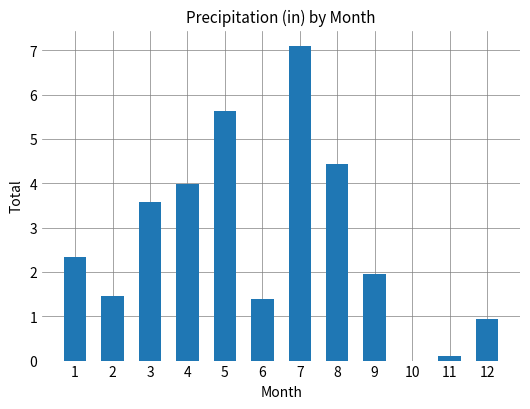

Where does the data first go above 2?

1